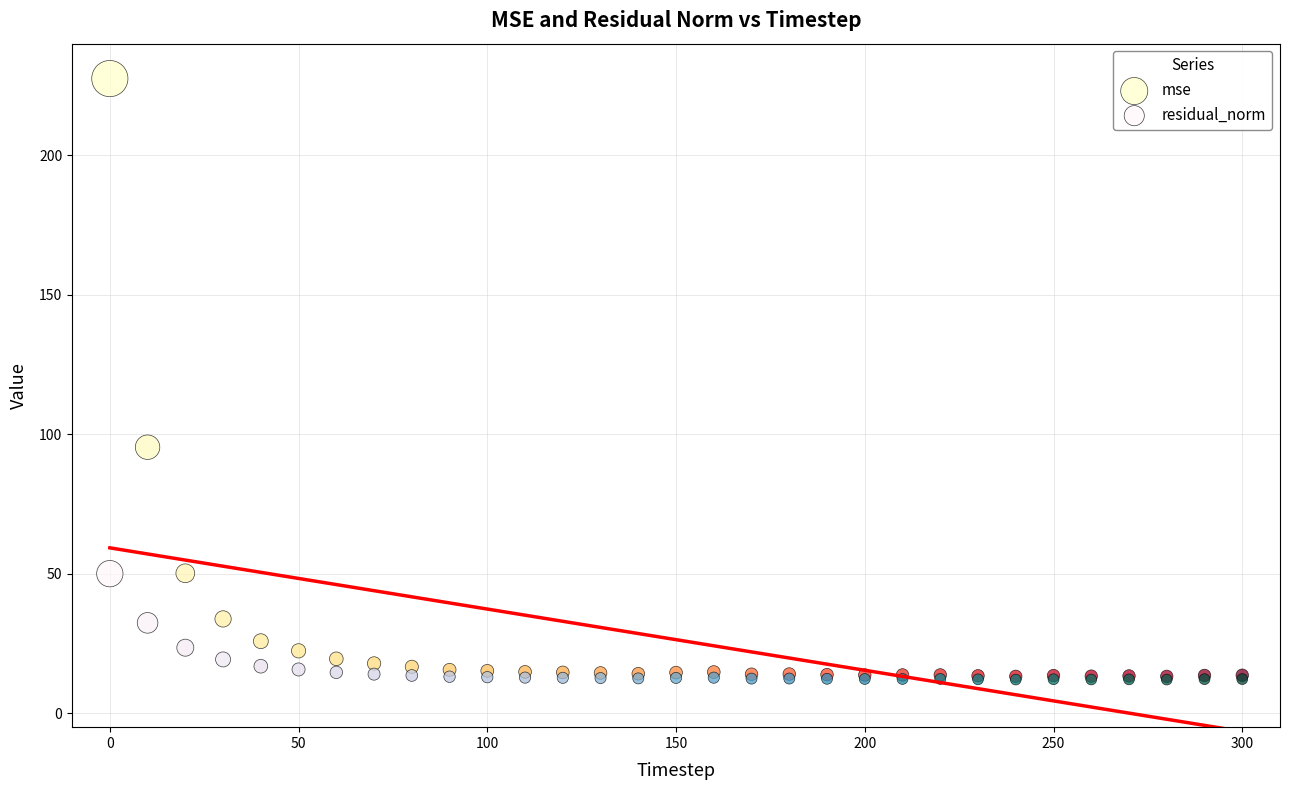

In the mse series, what Y value is closest to 120?

95.4